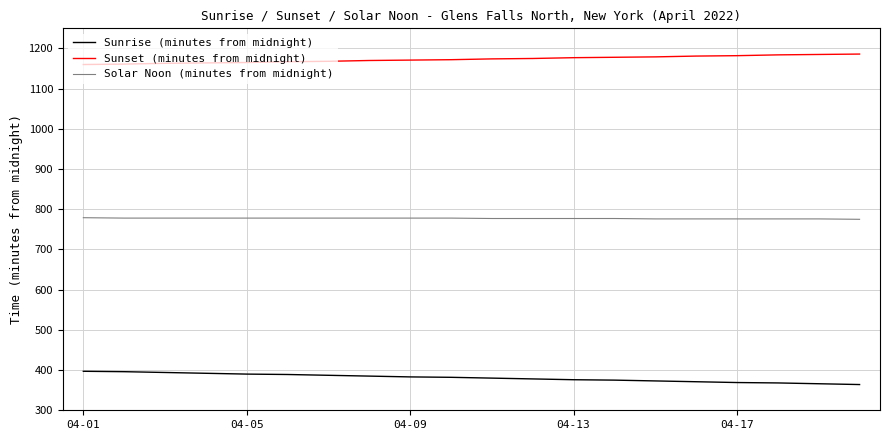

How many lines are shown in the chart?

3